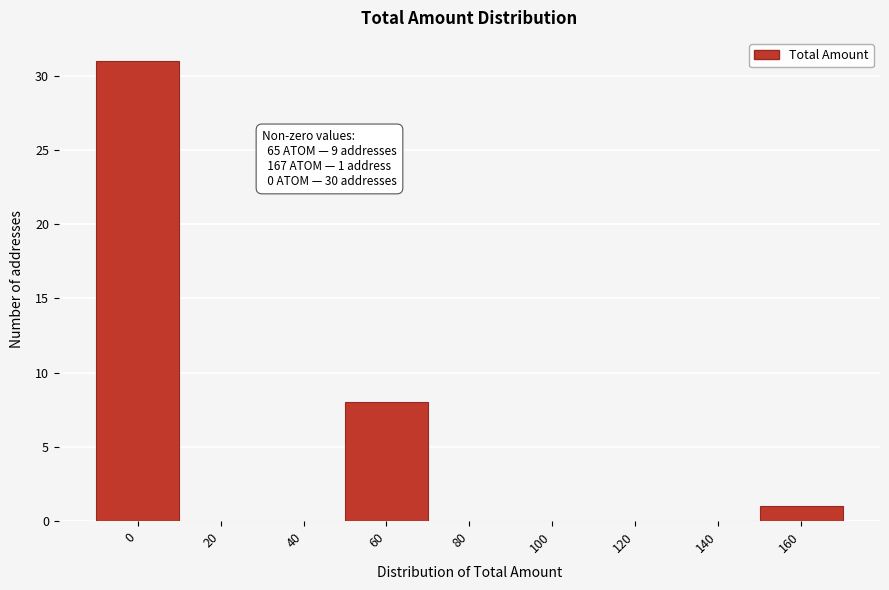

Reading right to left, list all the values displayed in this chart.

160=1	140=0	120=0	100=0	80=0	60=8	40=0	20=0	0=31